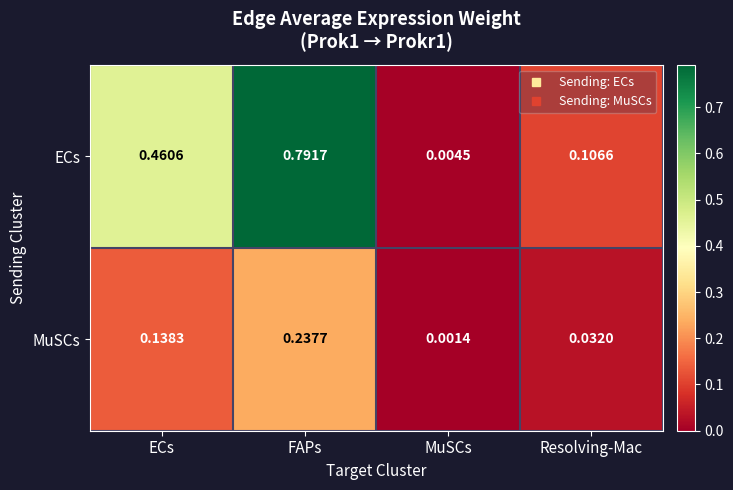

Rank the series by their average value, from lowest to highest.

MuSCs, ECs